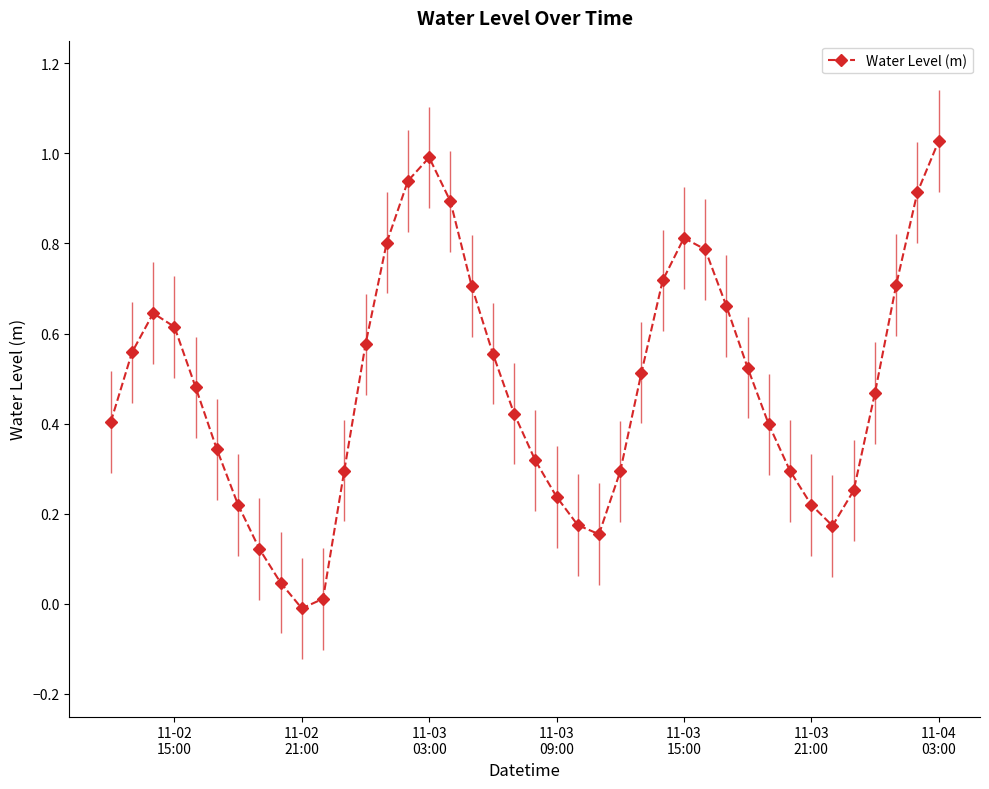

At which label does the data first exceed 0?

11-02
15:00